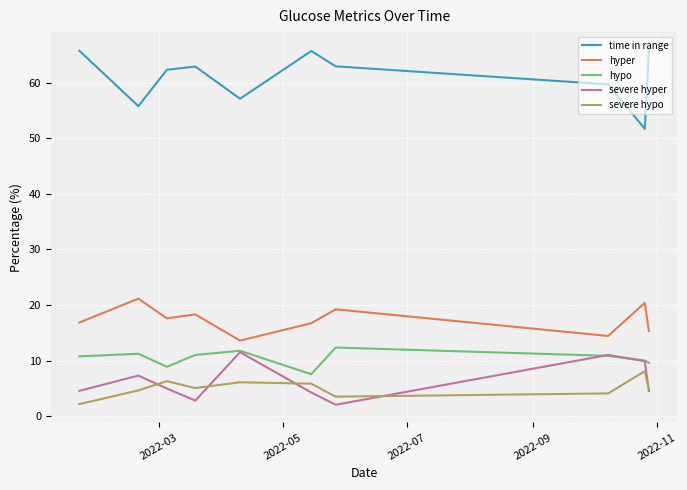

How many interior local valleys does the time in range series have?

3